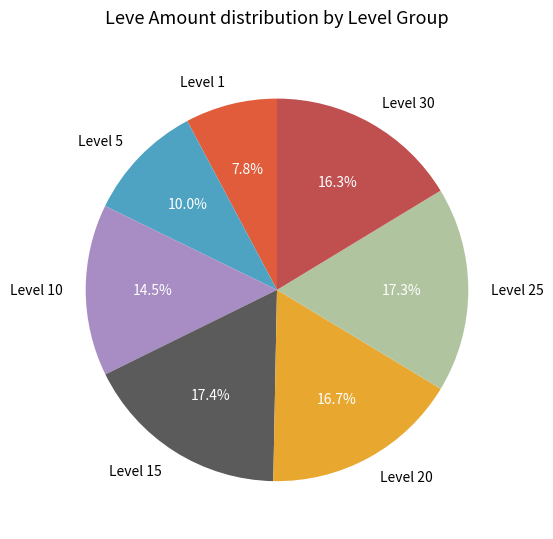

What portion of the pie excludes Level 15?

82.6%